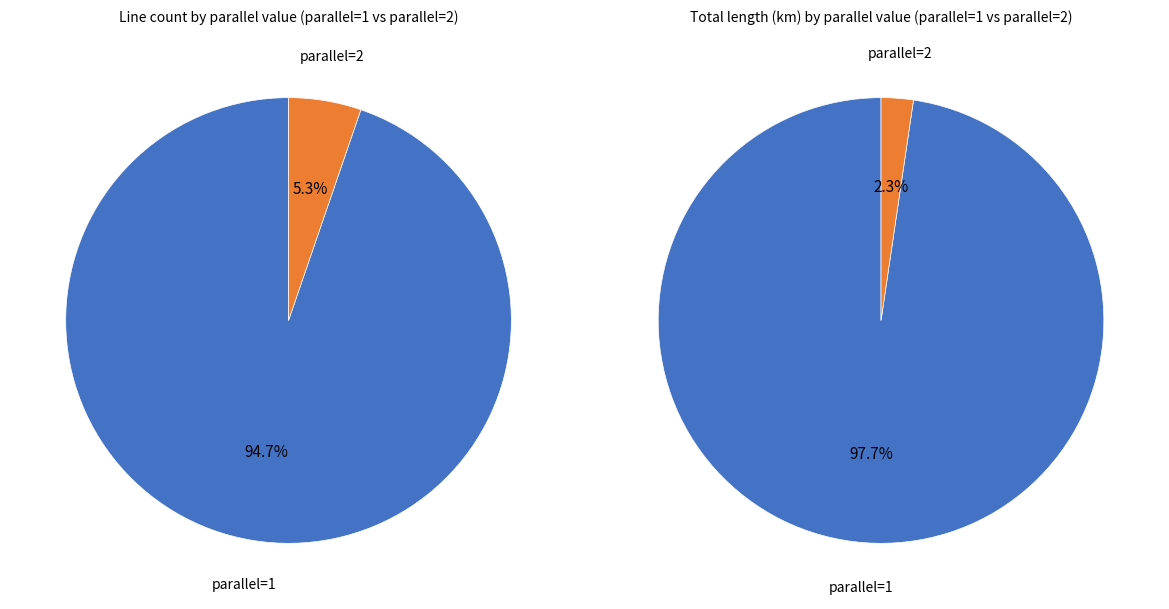

To the nearest percent, what is the difference between the largest and smallest slice percentages?

89%